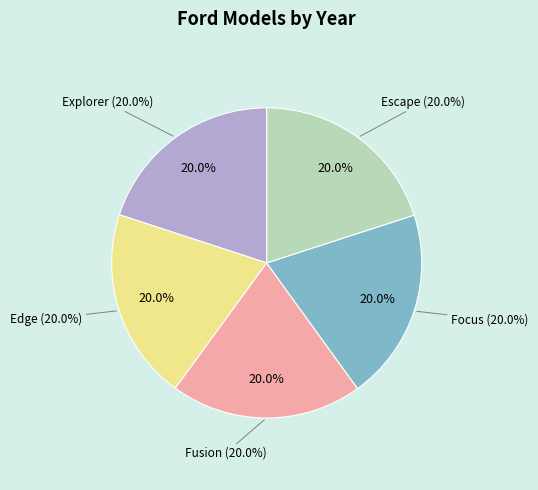

To the nearest percent, what percentage of the pie is Fusion?

20%